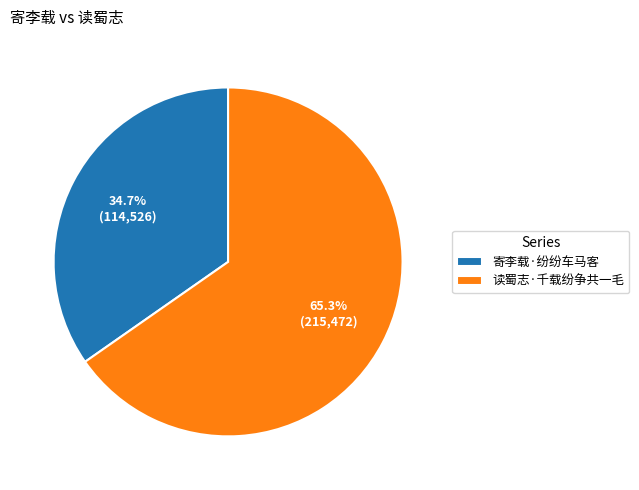

What percentage do 寄李载·纷纷车马客 and 读蜀志·千载纷争共一毛 together represent?

100.0%